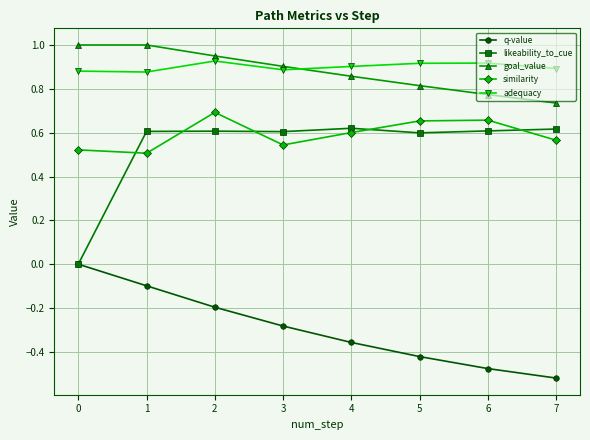

Where is goal_value nearest to the value 0?

7